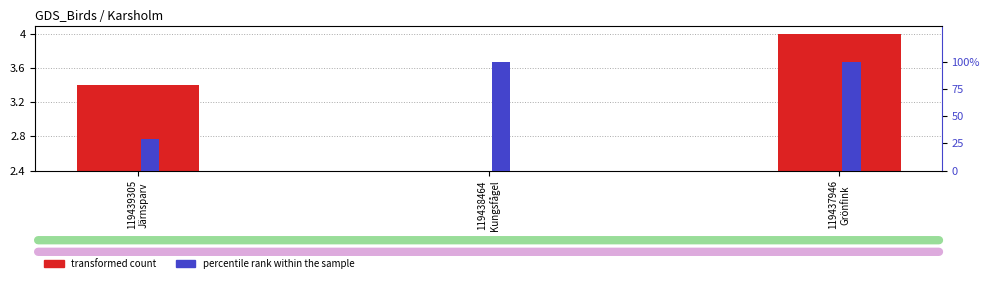

Which series has the largest range (max minus min)?

percentile rank within the sample